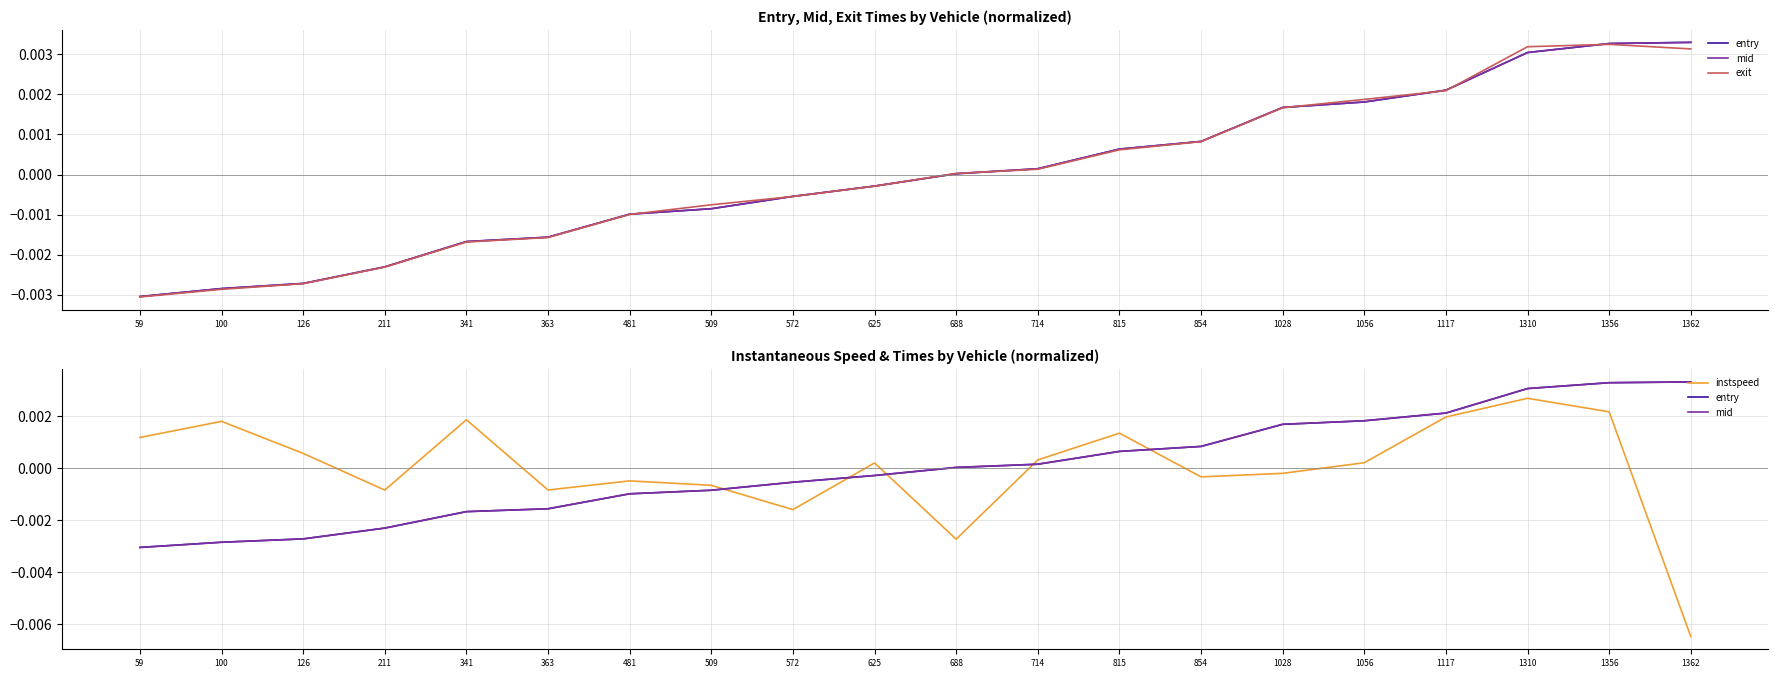

Which series ends up on top after the final intersection of mid and exit?

mid